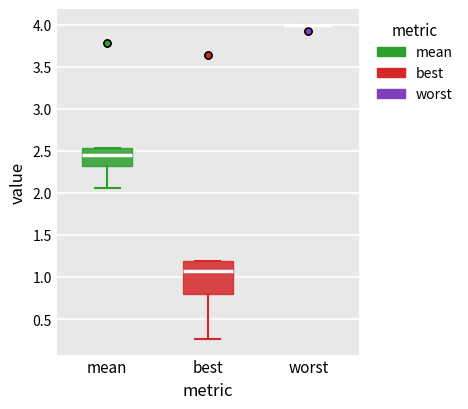

Which box is the tallest, from its lower edge to its upper edge?

best